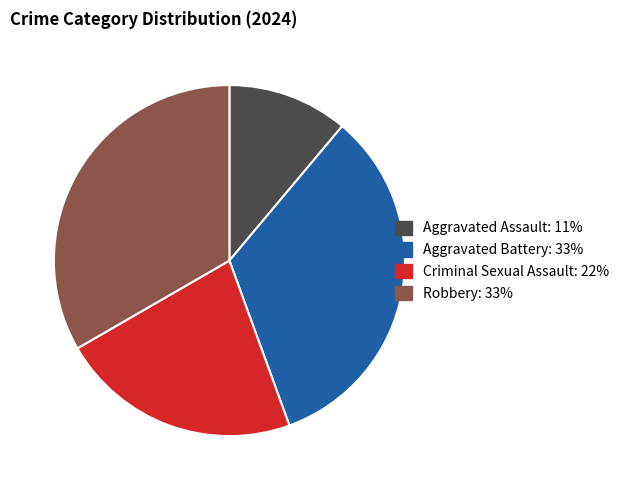

Combined, do Criminal Sexual Assault: 22% and Aggravated Assault: 11% account for over 50%?

No